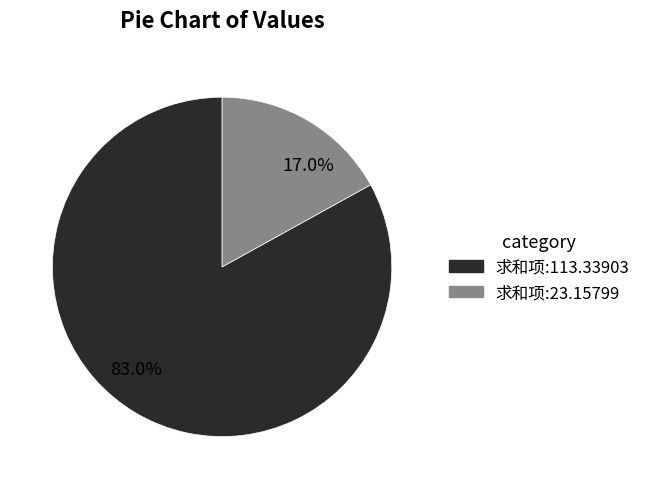

What is the majority slice?

求和项:113.33903